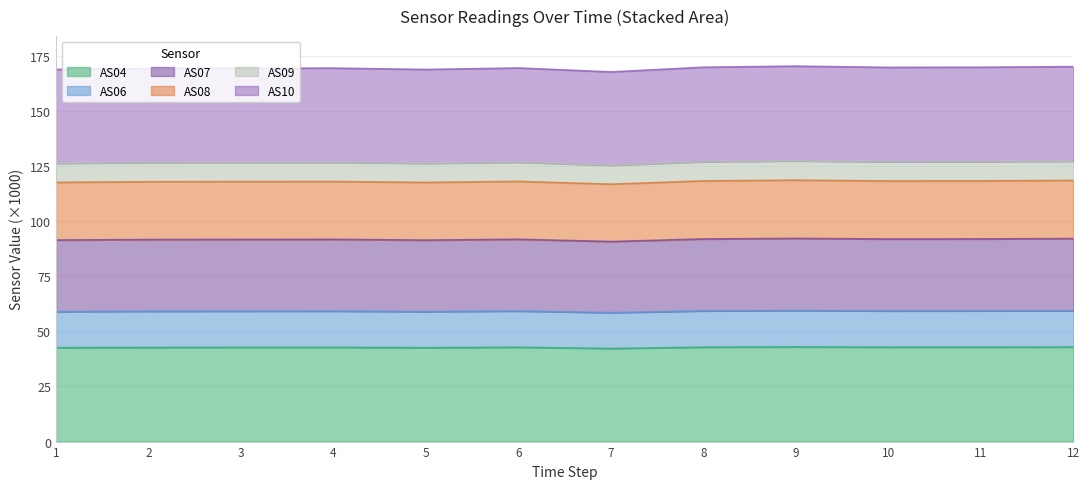

The value of AS04 at 7 is 17.1. True or false?

False